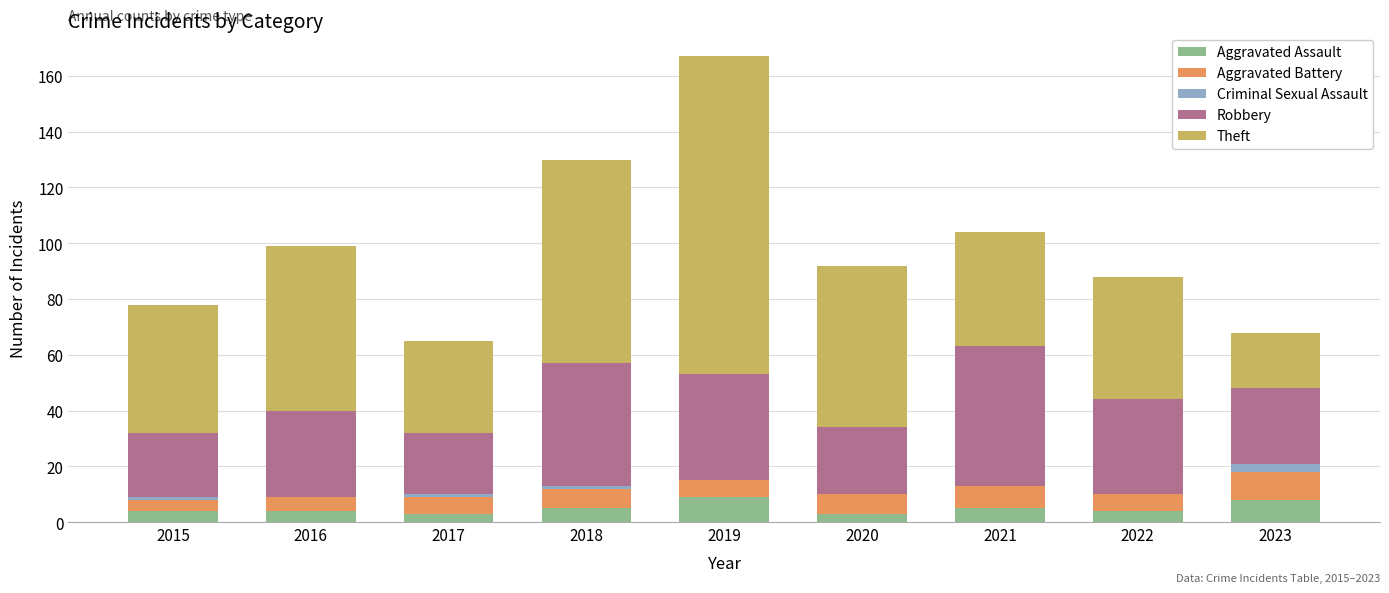

Is it true that Aggravated Assault equals 4 at 2016?

True